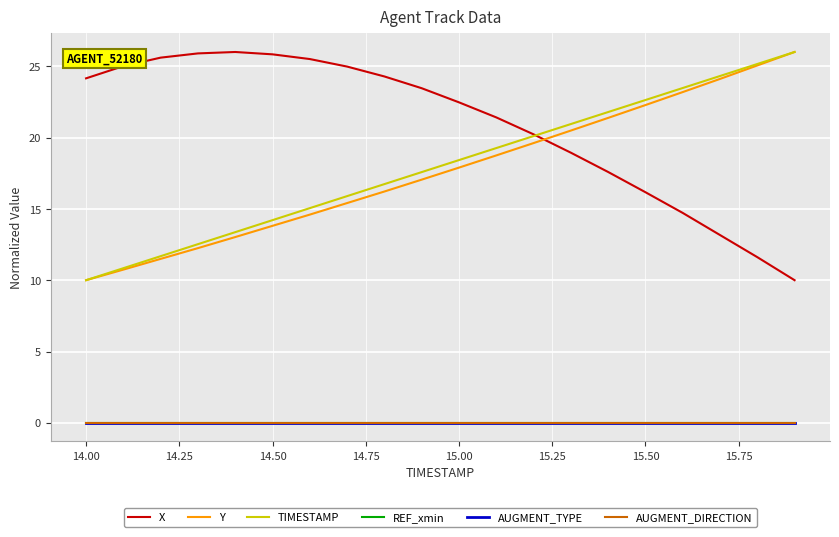

At how many categories does at least one series exceed 12?

20